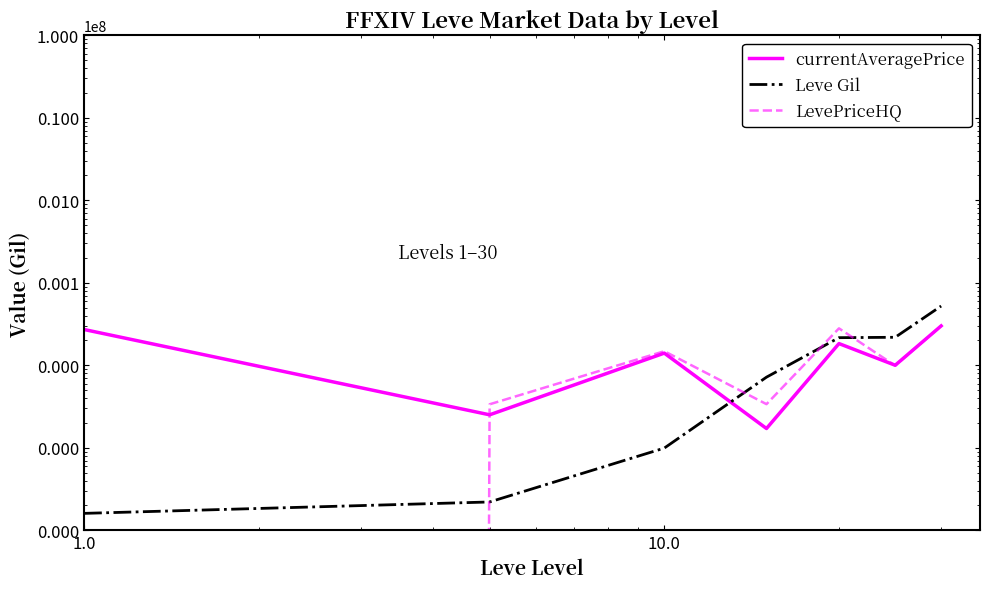

How many data points does each series have?

7